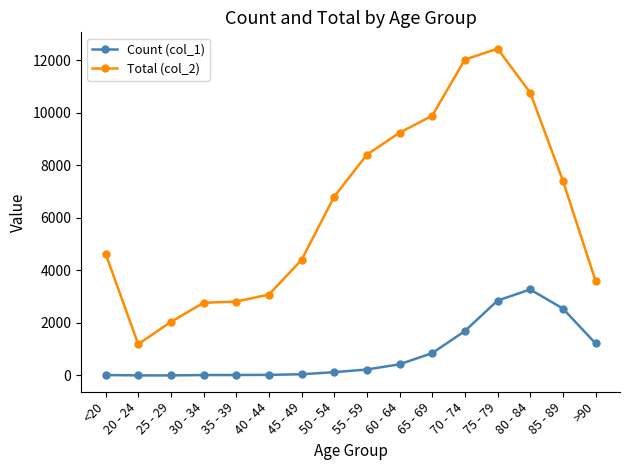

What is the approximate value of Total (col_2) at <20?

4641